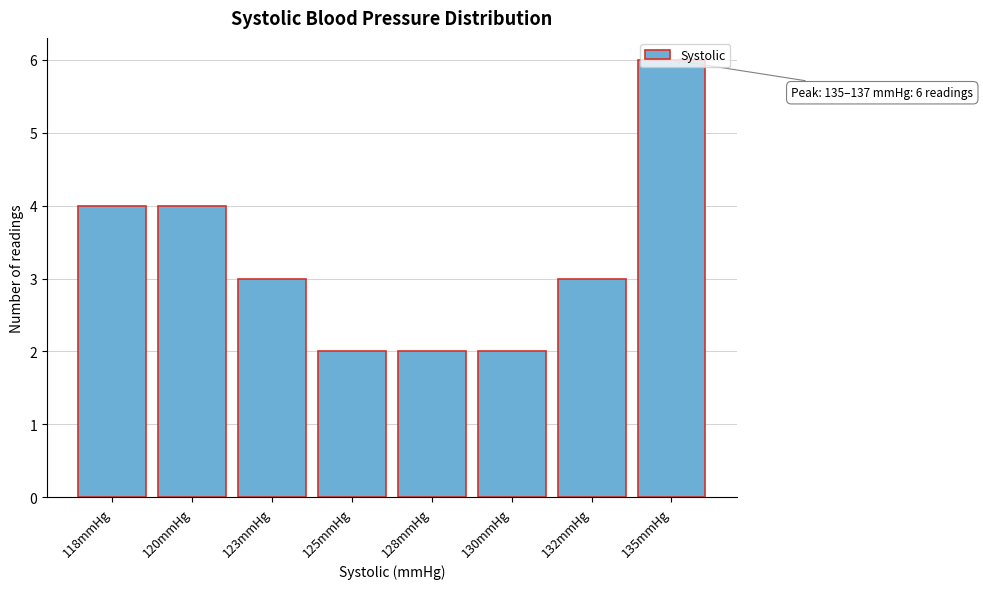

The value at 123mmHg is 3. True or false?

True